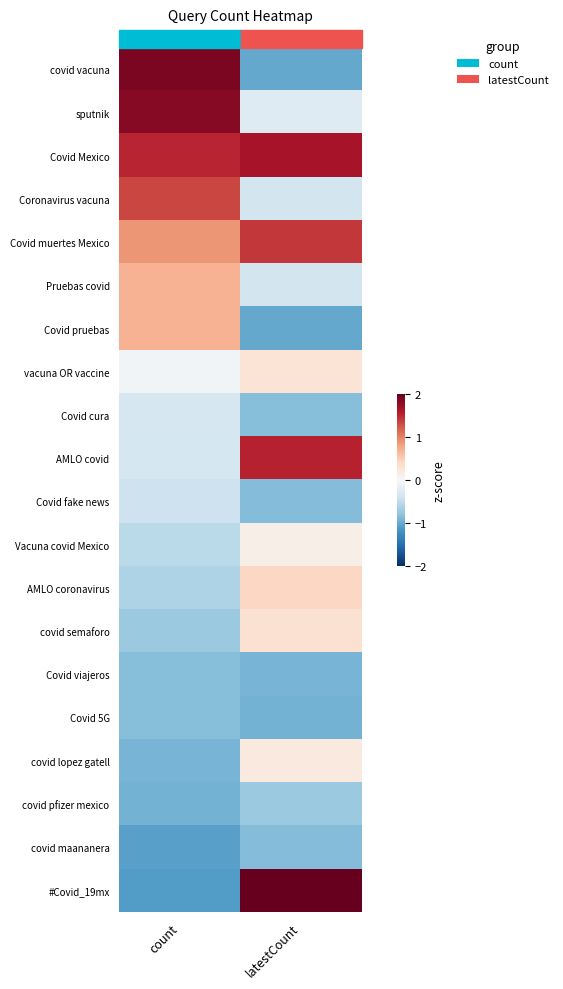

What is the difference between the highest and lowest values at latestCount?

3.4